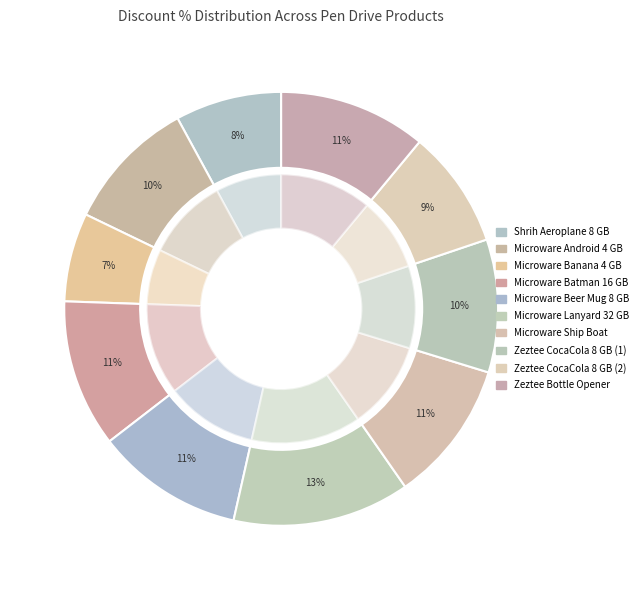

How many slices are in this pie chart?

10